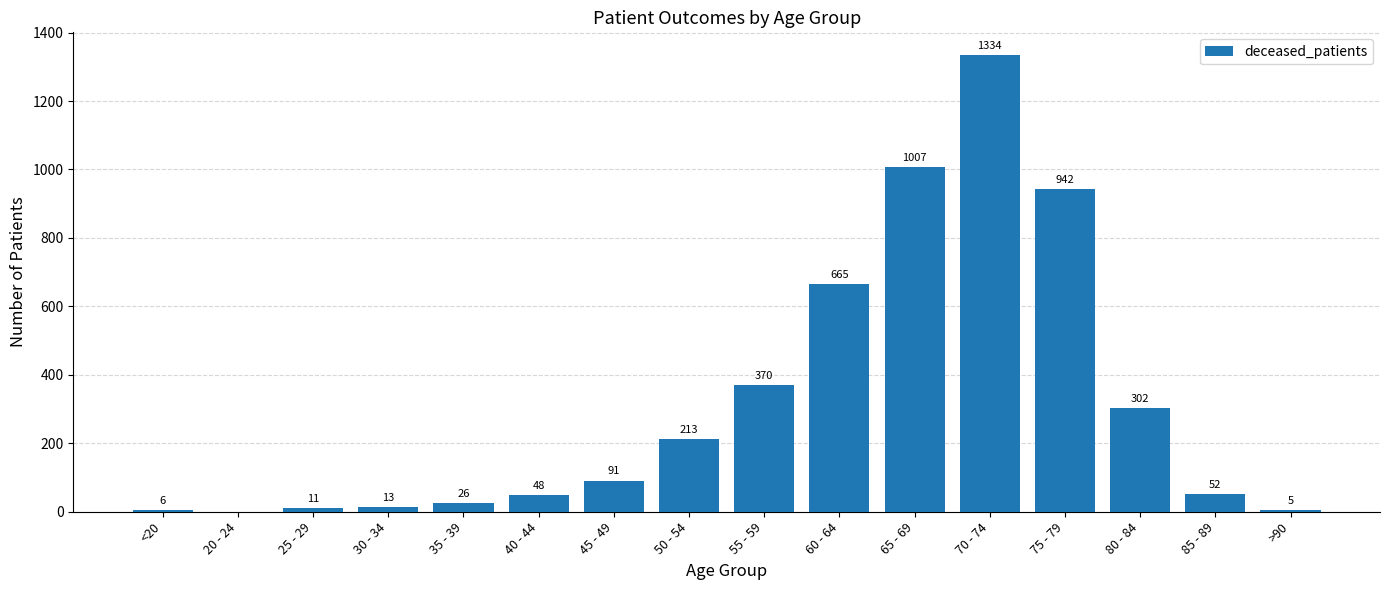

The chart shows a value of -473 at 20 - 24. True or false?

False